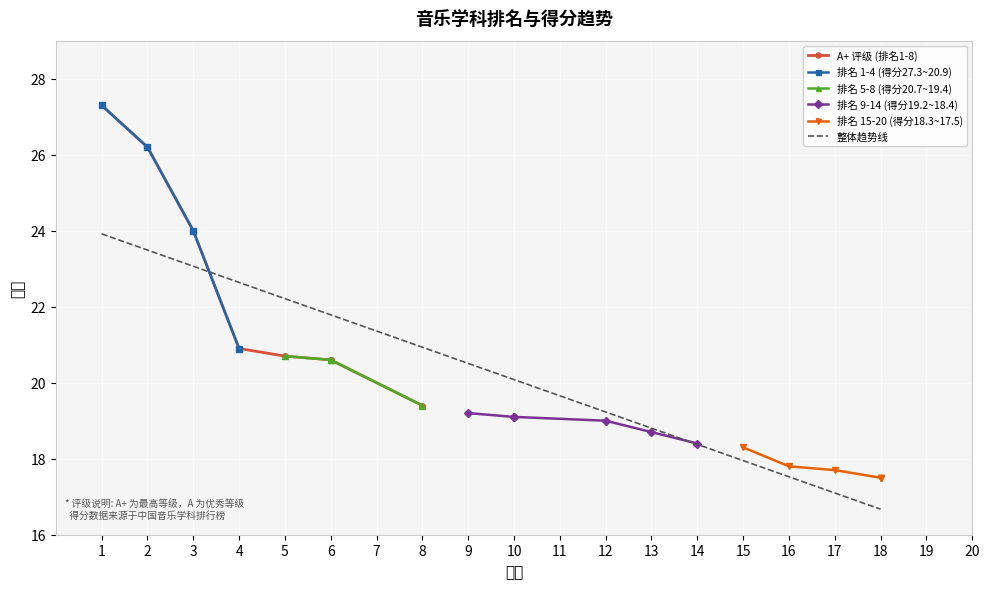

True or false: 排名 1-4 (得分27.3~20.9) has more than 1 points higher than both neighbors.

False